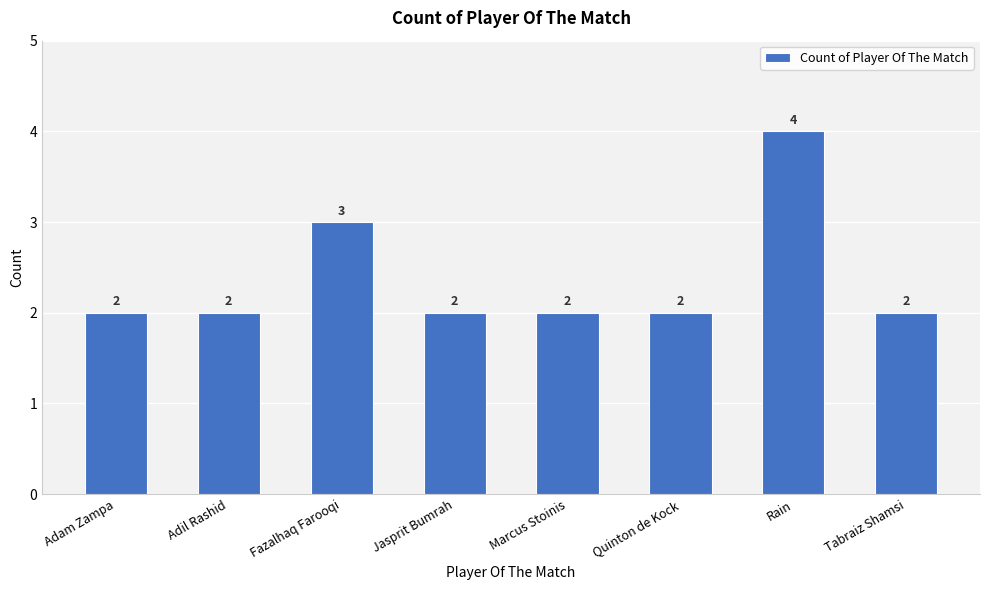

How many categories are shown in the chart?

8